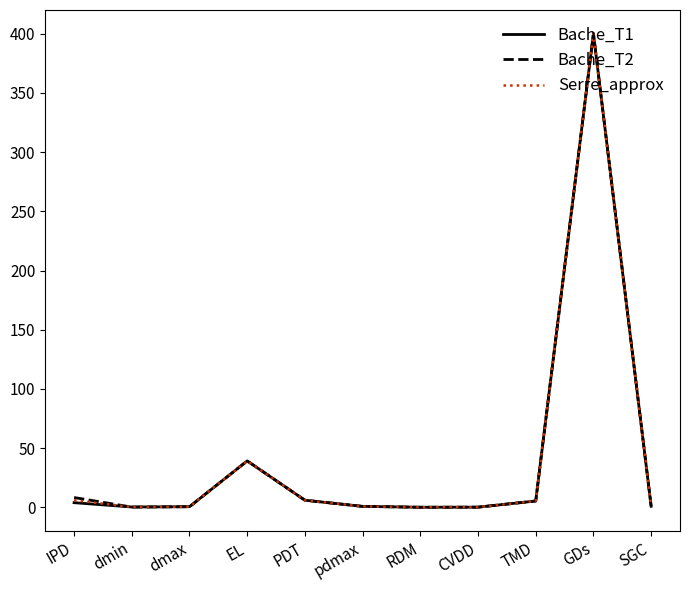

True or false: Bache_T1 has a value of 400.0 at GDs.

True